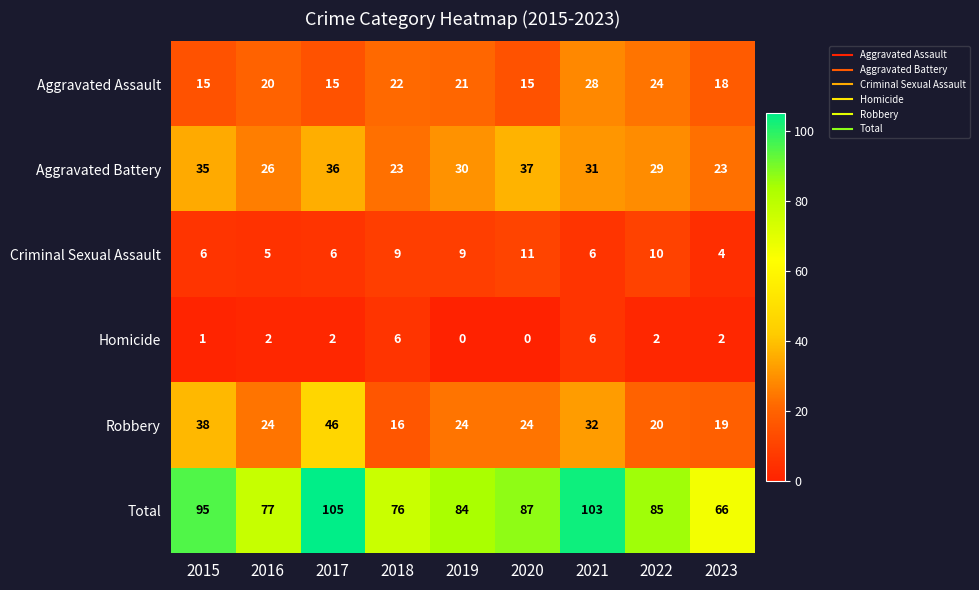

At 2015, list the series in order from smallest to largest.

Homicide, Criminal Sexual Assault, Aggravated Assault, Aggravated Battery, Robbery, Total